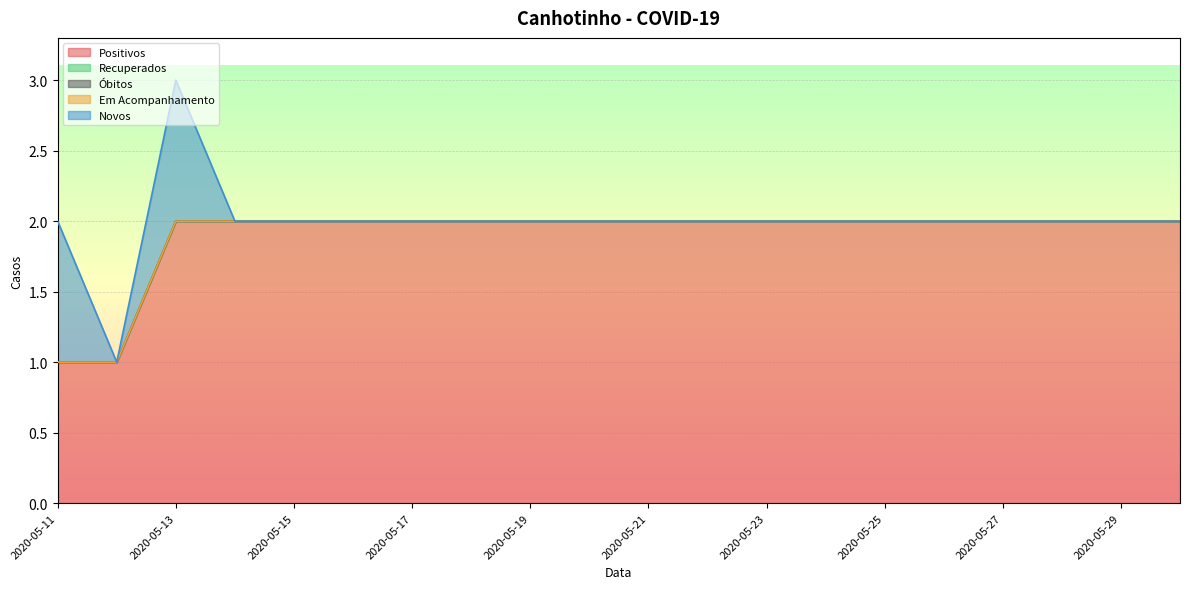

Reading right to left, what are all the values shown in this chart?

Positivos: 2020-05-30=2	2020-05-29=2	2020-05-28=2	2020-05-27=2	2020-05-26=2	2020-05-25=2	2020-05-24=2	2020-05-23=2	2020-05-22=2	2020-05-21=2	2020-05-20=2	2020-05-19=2	2020-05-18=2	2020-05-17=2	2020-05-16=2	2020-05-15=2	2020-05-14=2	2020-05-13=2	2020-05-12=1	2020-05-11=1
Recuperados: 2020-05-30=0	2020-05-29=0	2020-05-28=0	2020-05-27=0	2020-05-26=0	2020-05-25=0	2020-05-24=0	2020-05-23=0	2020-05-22=0	2020-05-21=0	2020-05-20=0	2020-05-19=0	2020-05-18=0	2020-05-17=0	2020-05-16=0	2020-05-15=0	2020-05-14=0	2020-05-13=0	2020-05-12=0	2020-05-11=0
Óbitos: 2020-05-30=0	2020-05-29=0	2020-05-28=0	2020-05-27=0	2020-05-26=0	2020-05-25=0	2020-05-24=0	2020-05-23=0	2020-05-22=0	2020-05-21=0	2020-05-20=0	2020-05-19=0	2020-05-18=0	2020-05-17=0	2020-05-16=0	2020-05-15=0	2020-05-14=0	2020-05-13=0	2020-05-12=0	2020-05-11=0
Em Acompanhamento: 2020-05-30=0	2020-05-29=0	2020-05-28=0	2020-05-27=0	2020-05-26=0	2020-05-25=0	2020-05-24=0	2020-05-23=0	2020-05-22=0	2020-05-21=0	2020-05-20=0	2020-05-19=0	2020-05-18=0	2020-05-17=0	2020-05-16=0	2020-05-15=0	2020-05-14=0	2020-05-13=0	2020-05-12=0	2020-05-11=0
Novos: 2020-05-30=0	2020-05-29=0	2020-05-28=0	2020-05-27=0	2020-05-26=0	2020-05-25=0	2020-05-24=0	2020-05-23=0	2020-05-22=0	2020-05-21=0	2020-05-20=0	2020-05-19=0	2020-05-18=0	2020-05-17=0	2020-05-16=0	2020-05-15=0	2020-05-14=0	2020-05-13=1	2020-05-12=0	2020-05-11=1